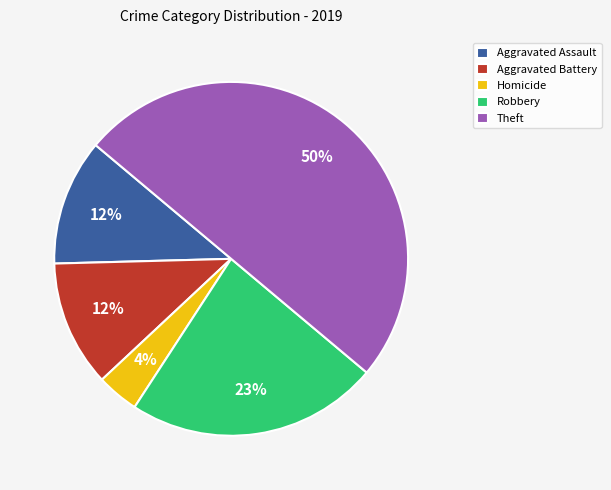

Is it true that Aggravated Assault is 12% of the pie?

True